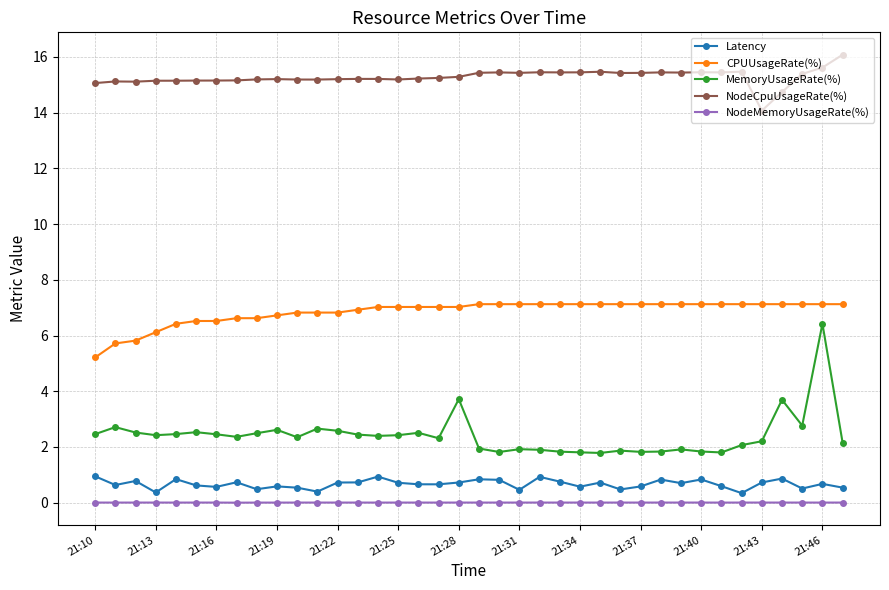

Which series has the largest range (max minus min)?

MemoryUsageRate(%)